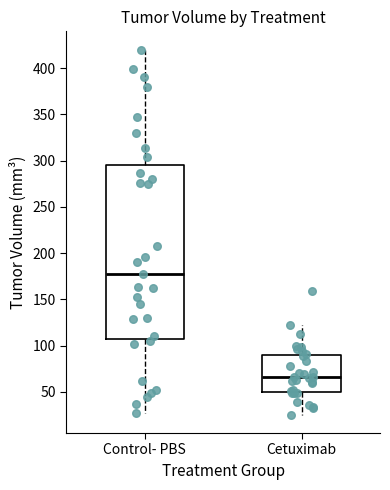

Reading left to right, transcribe this box plot: for each box, give where its median line is, the range the box spans, and where its two whiskers end, as read against the y-axis. The values are not printed on the chart, so give them approximately, as read against the axis.

Control- PBS: median 180, box 105 to 295, whiskers 25 to 420
Cetuximab: median 65, box 50 to 90, whiskers 25 to 120